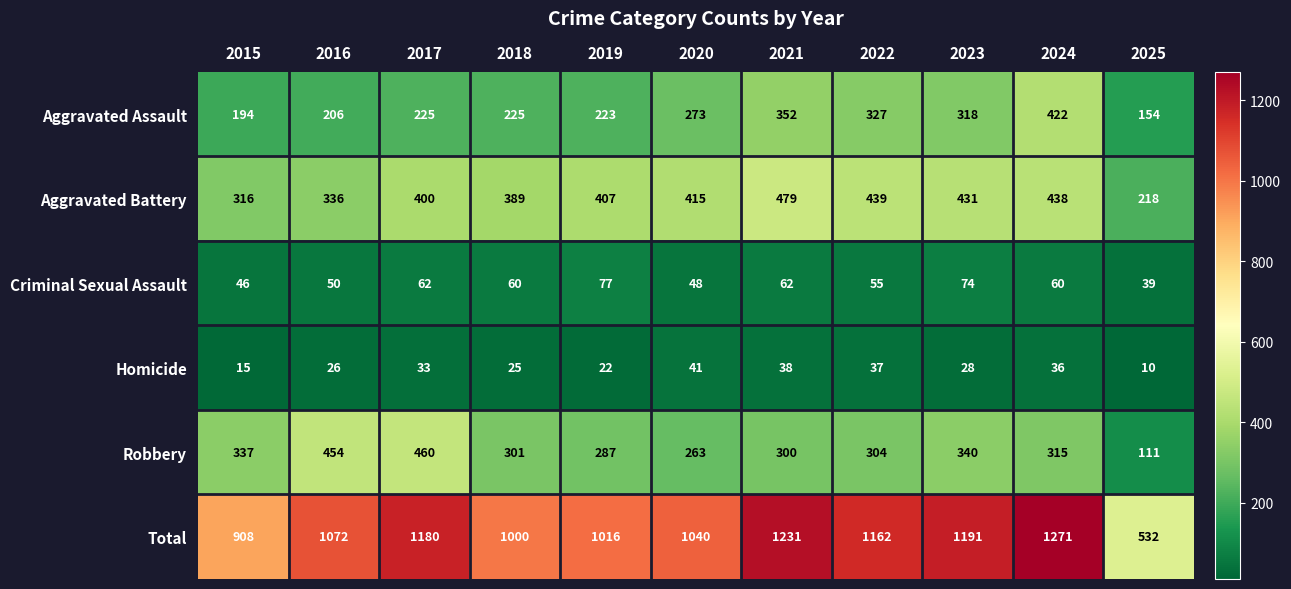

Count the number of data series in this chart.

6